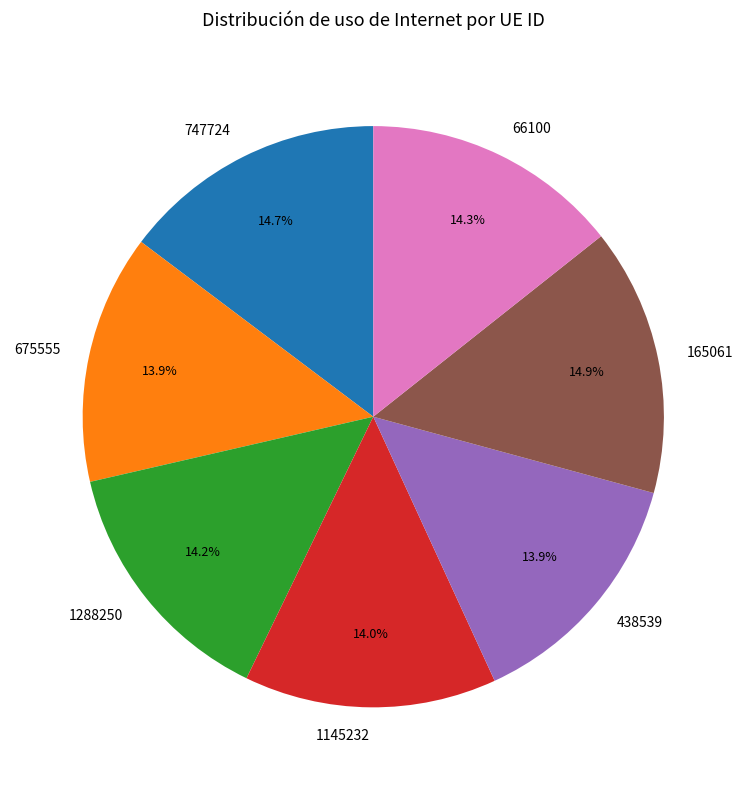

Approximately how many times larger is the value at 675555 compared to 66100?

1.0